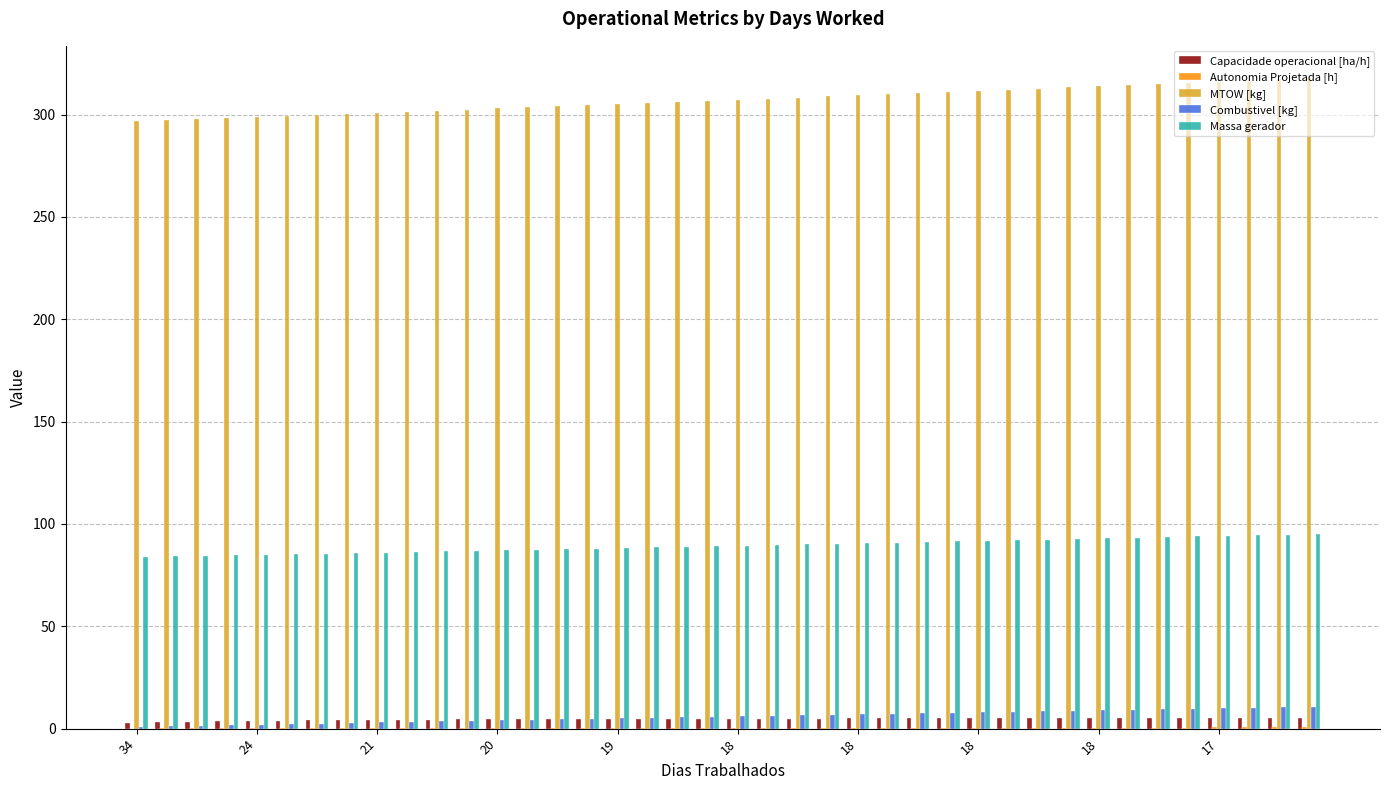

Which series has the largest total across all categories?

MTOW [kg]